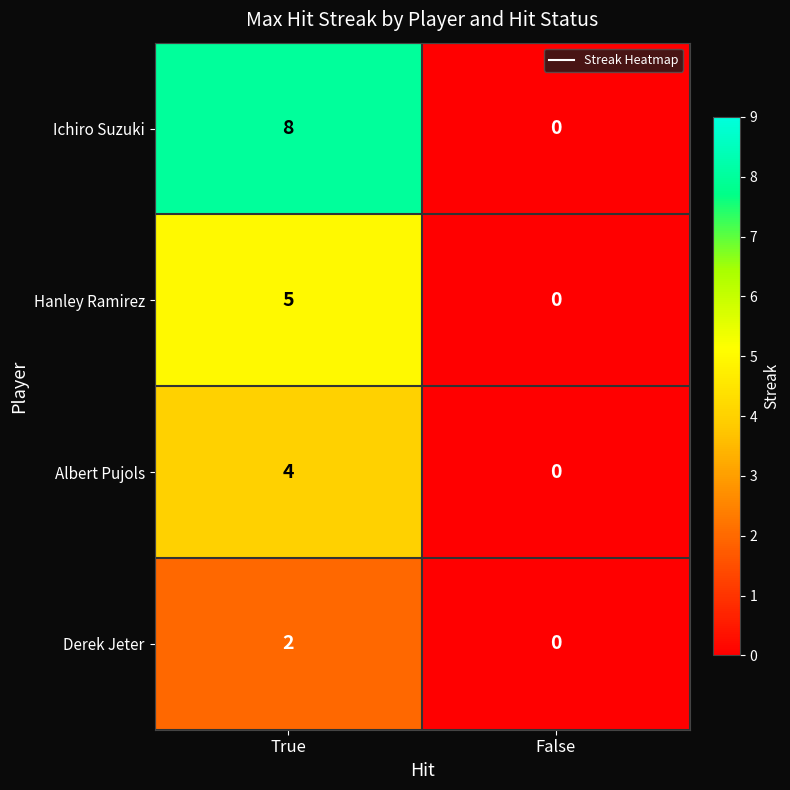

The Ichiro Suzuki series shows 0 at False. True or false?

True